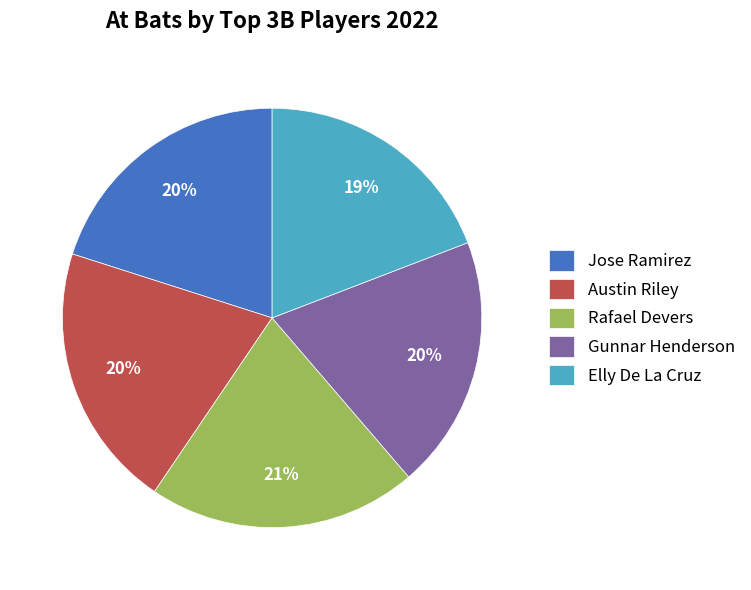

Between Gunnar Henderson and Rafael Devers, which is larger?

Rafael Devers